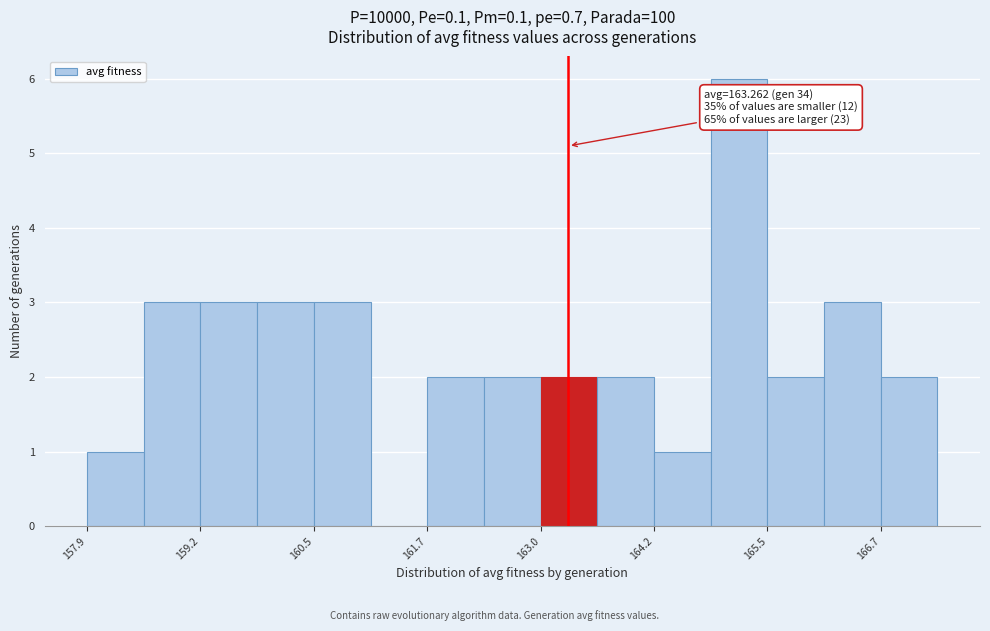

Read against the x-axis, roughly where is the centre of the tallest bar?

165.2